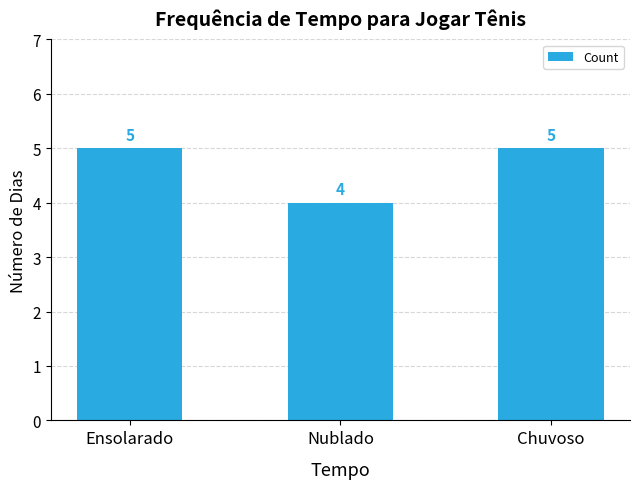

What is the minimum value shown in the chart?

4